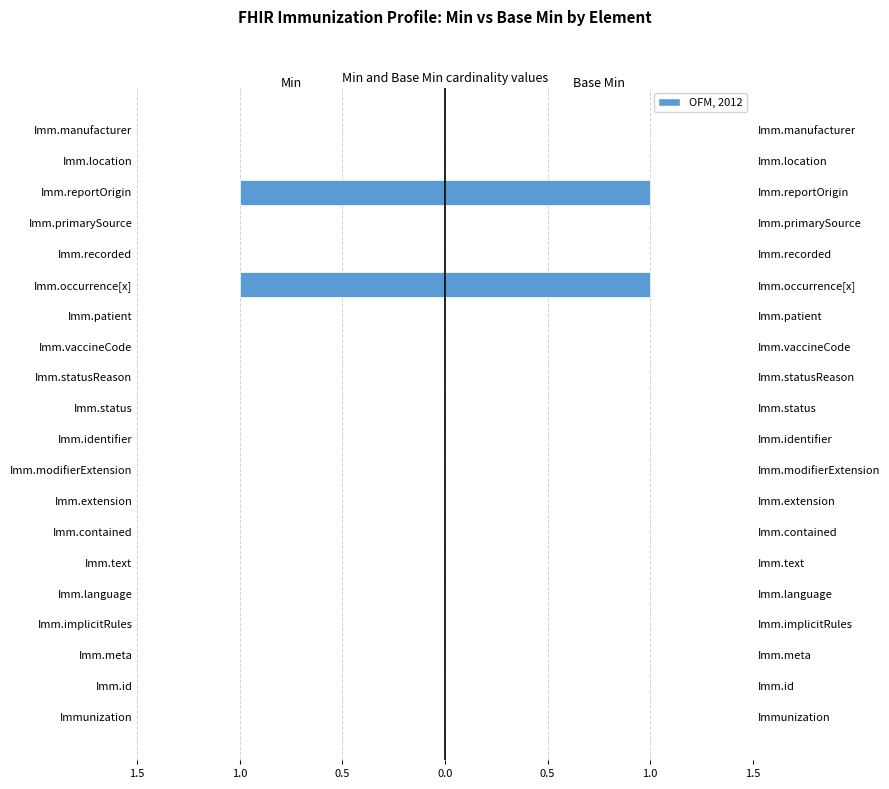

How many data points in Base Min are above 0?

2